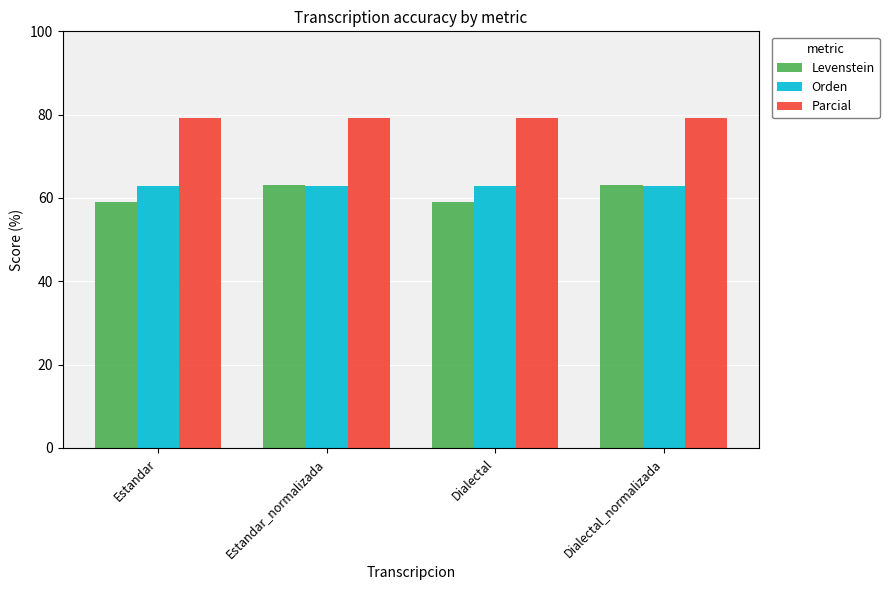

How many bars are there in total?

12